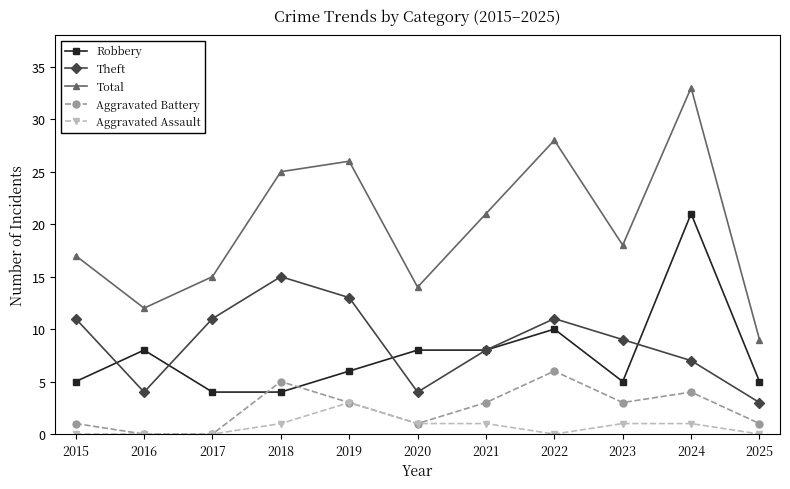

Does the chart display data point markers on the line(s)?

Yes